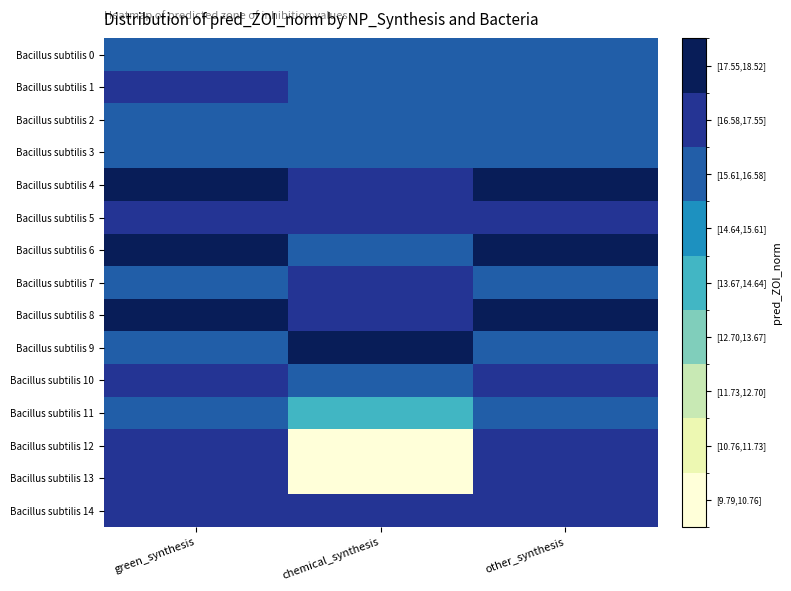

Reading right to left, extract all data points from this chart.

Bacillus subtilis 0: other_synthesis=15.8	chemical_synthesis=15.8	green_synthesis=15.9
Bacillus subtilis 1: other_synthesis=16.1	chemical_synthesis=16.6	green_synthesis=16.8
Bacillus subtilis 2: other_synthesis=16.0	chemical_synthesis=16.0	green_synthesis=16.1
Bacillus subtilis 3: other_synthesis=16.6	chemical_synthesis=16.0	green_synthesis=16.6
Bacillus subtilis 4: other_synthesis=18.0	chemical_synthesis=16.8	green_synthesis=18.0
Bacillus subtilis 5: other_synthesis=16.9	chemical_synthesis=17.0	green_synthesis=16.9
Bacillus subtilis 6: other_synthesis=18.5	chemical_synthesis=16.5	green_synthesis=18.5
Bacillus subtilis 7: other_synthesis=16.0	chemical_synthesis=17.4	green_synthesis=16.0
Bacillus subtilis 8: other_synthesis=17.9	chemical_synthesis=17.3	green_synthesis=17.9
Bacillus subtilis 9: other_synthesis=16.2	chemical_synthesis=17.9	green_synthesis=16.2
Bacillus subtilis 10: other_synthesis=16.8	chemical_synthesis=16.0	green_synthesis=16.8
Bacillus subtilis 11: other_synthesis=16.5	chemical_synthesis=14.1	green_synthesis=16.5
Bacillus subtilis 12: other_synthesis=17.4	chemical_synthesis=10.7	green_synthesis=17.4
Bacillus subtilis 13: other_synthesis=17.3	chemical_synthesis=9.8	green_synthesis=17.3
Bacillus subtilis 14: other_synthesis=17.2	chemical_synthesis=16.8	green_synthesis=17.2